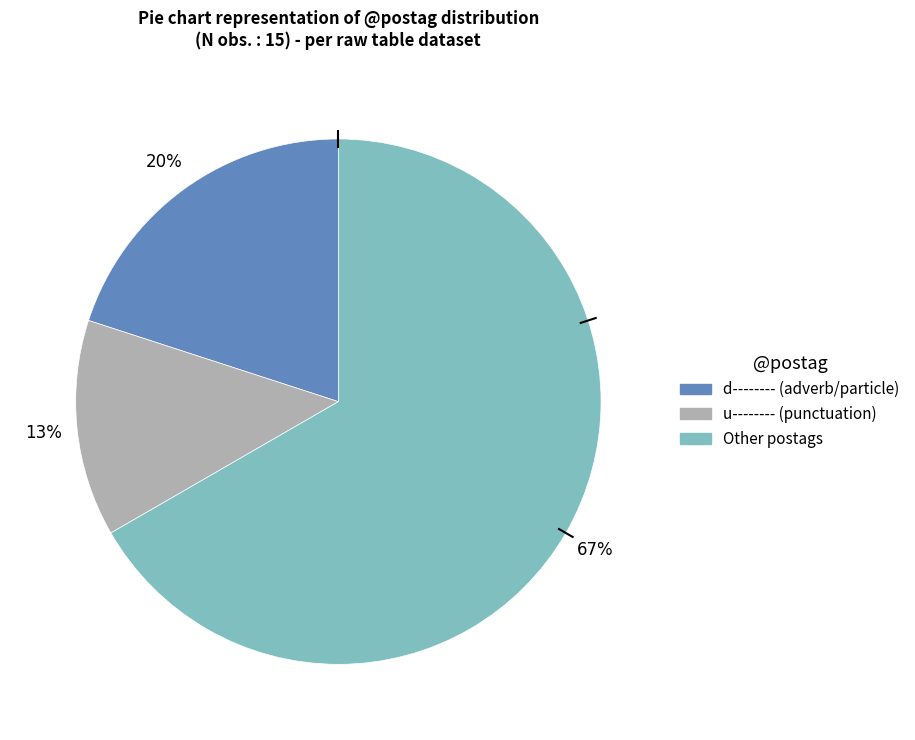

Is there a majority slice in this chart?

Yes